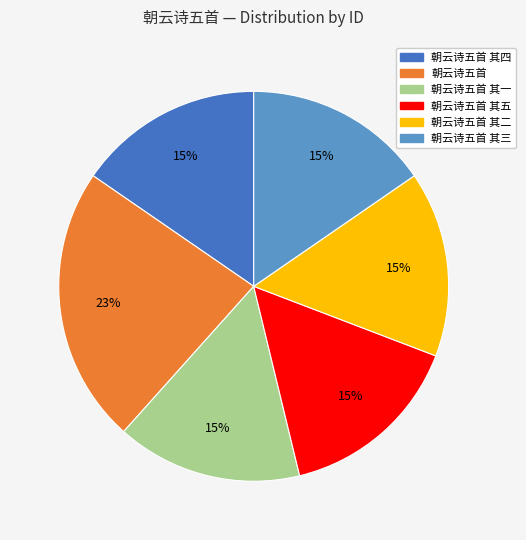

Does any single category account for the majority?

No